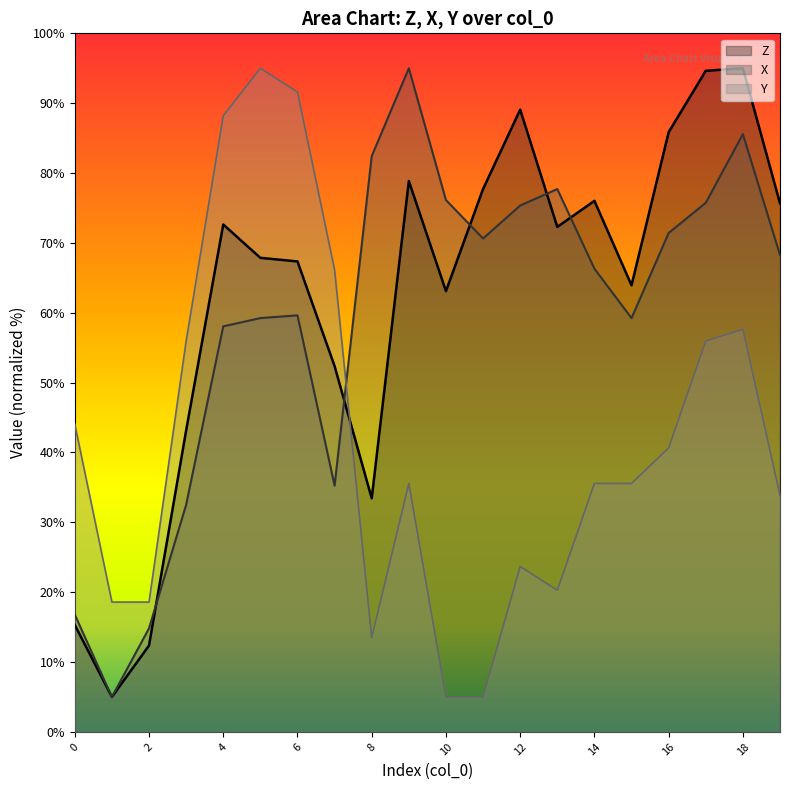

How many times do Z and Y cross each other?

1